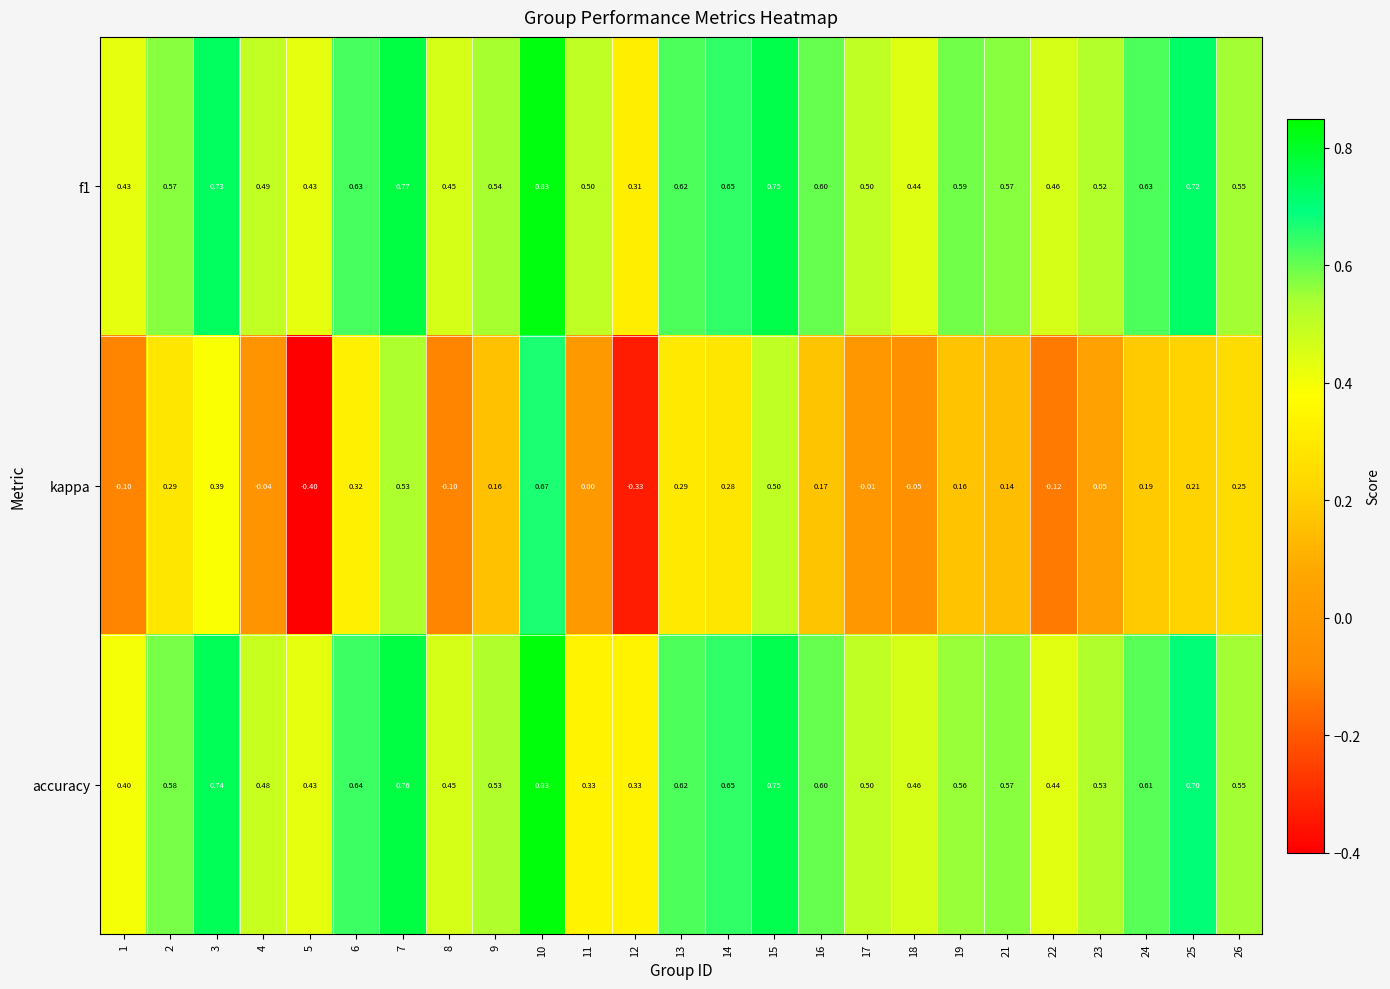

Which series has the largest range (max minus min)?

kappa